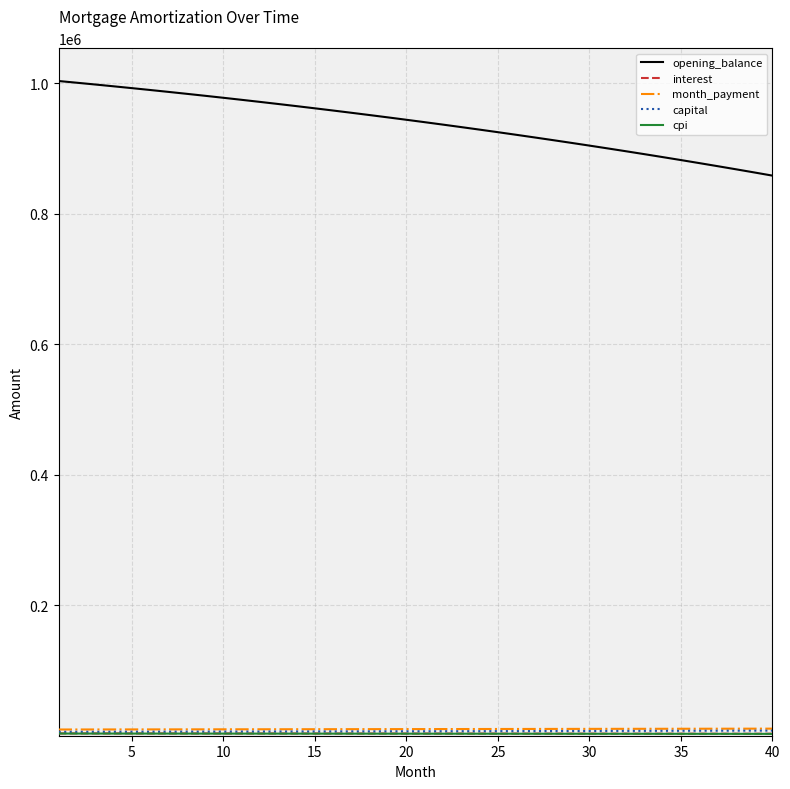

Which series has the widest spread of values?

opening_balance